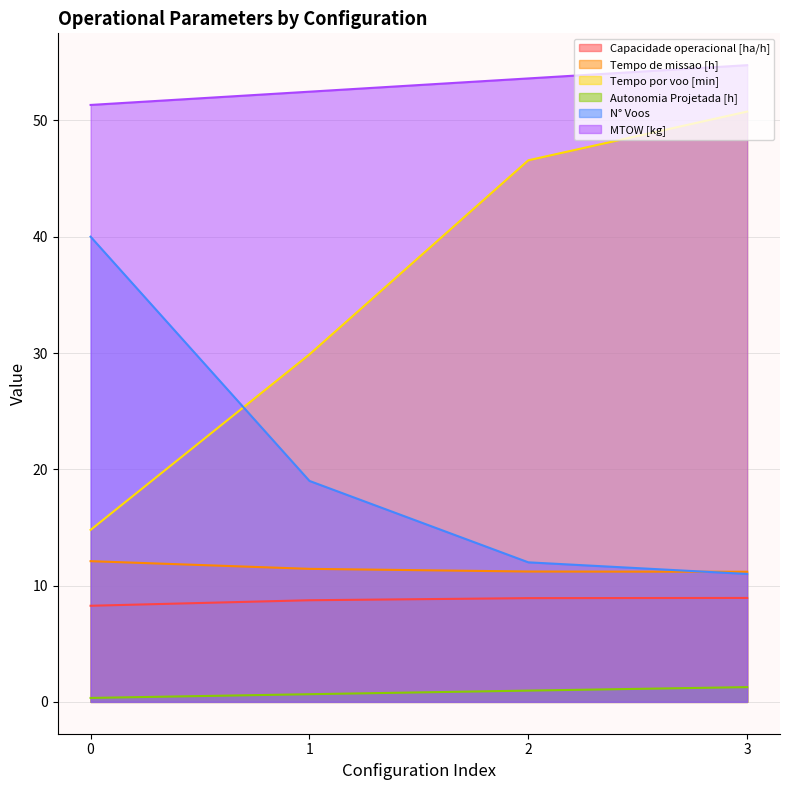

True or false: N° Voos and MTOW [kg] intersect in this chart.

False